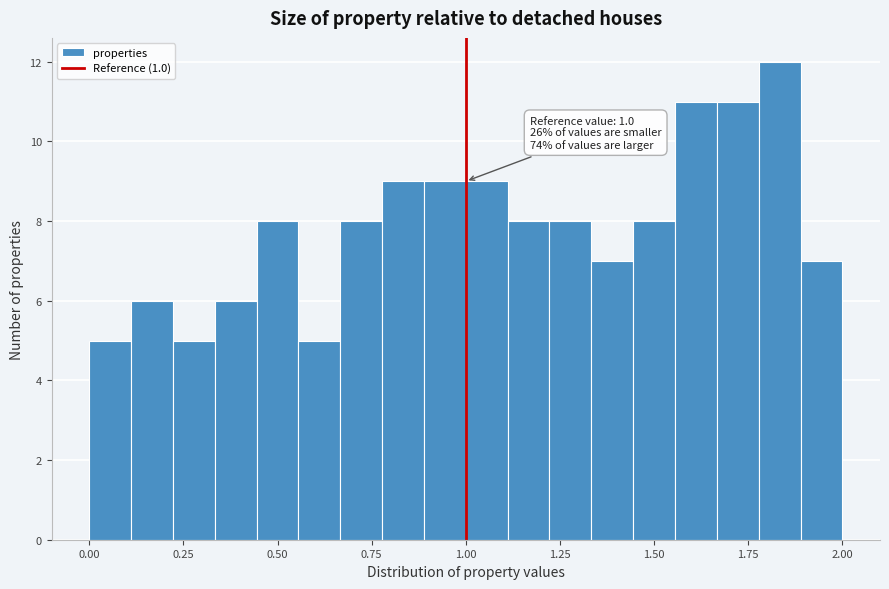

Read against the x-axis, roughly where is the centre of the tallest bar?

1.85